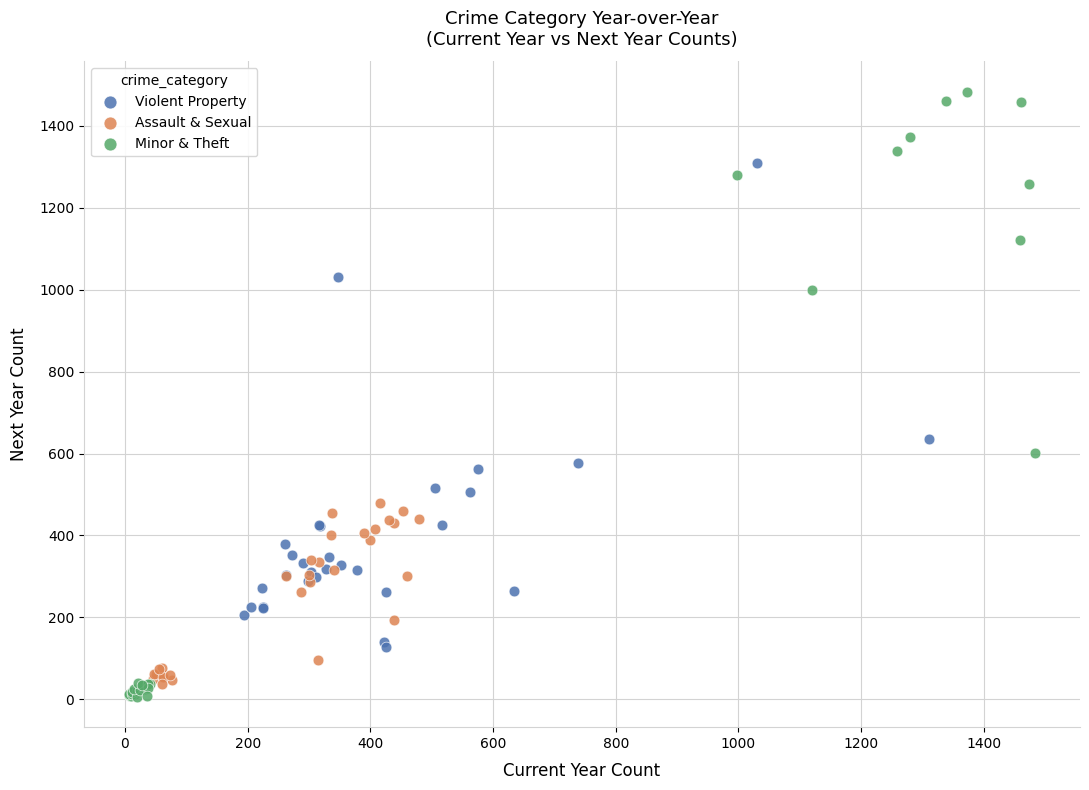

Which series has the largest Y range (max minus min)?

Minor & Theft